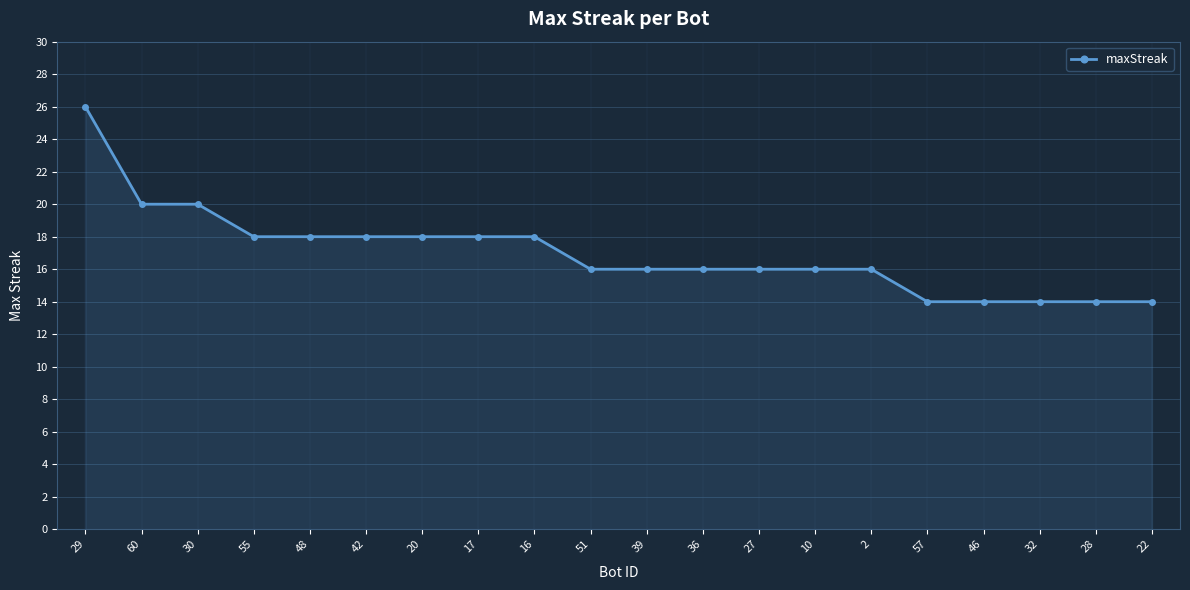

What is the change in value from 17 to 28?

-4